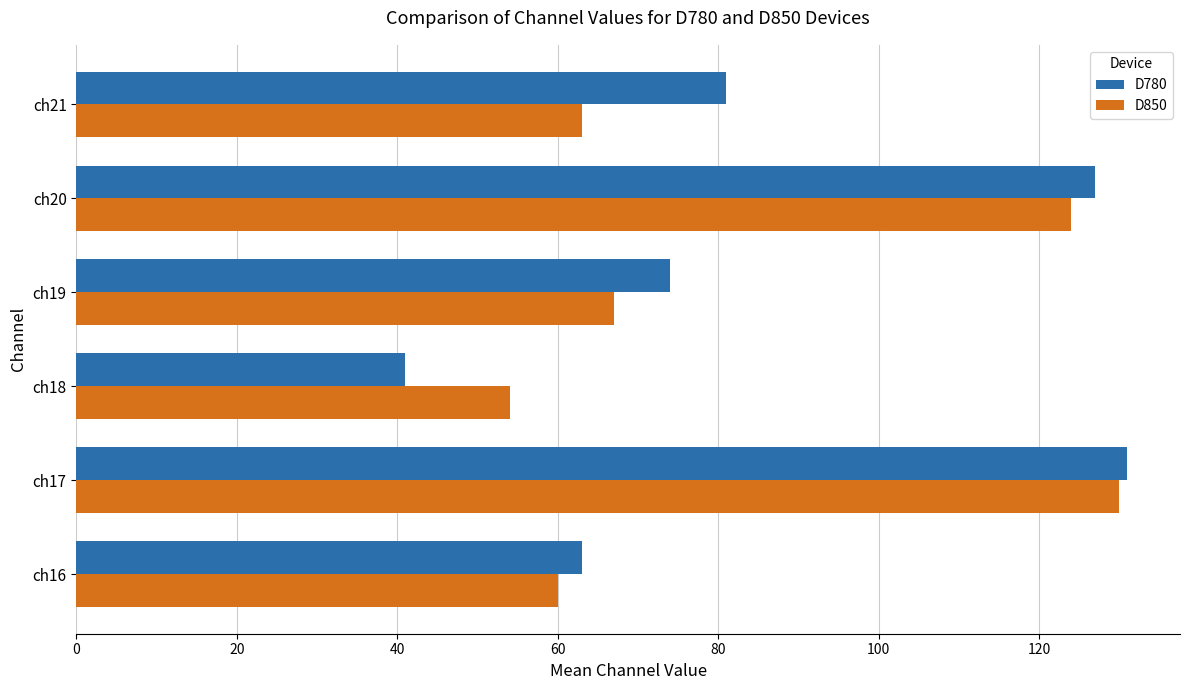

What is the difference between the second highest and second lowest values in the D780 series?

64